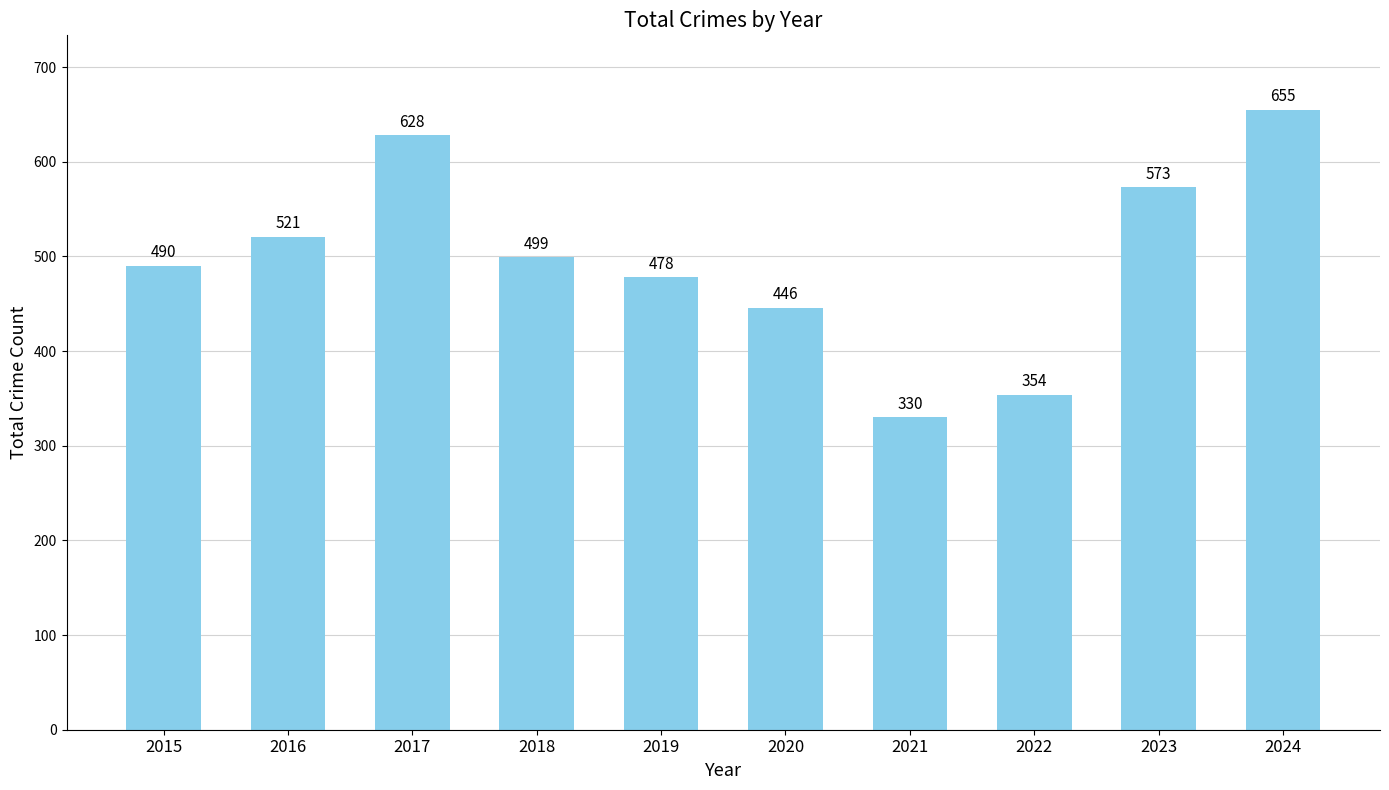

List the labels in order of value, smallest first.

2021, 2022, 2020, 2019, 2015, 2018, 2016, 2023, 2017, 2024